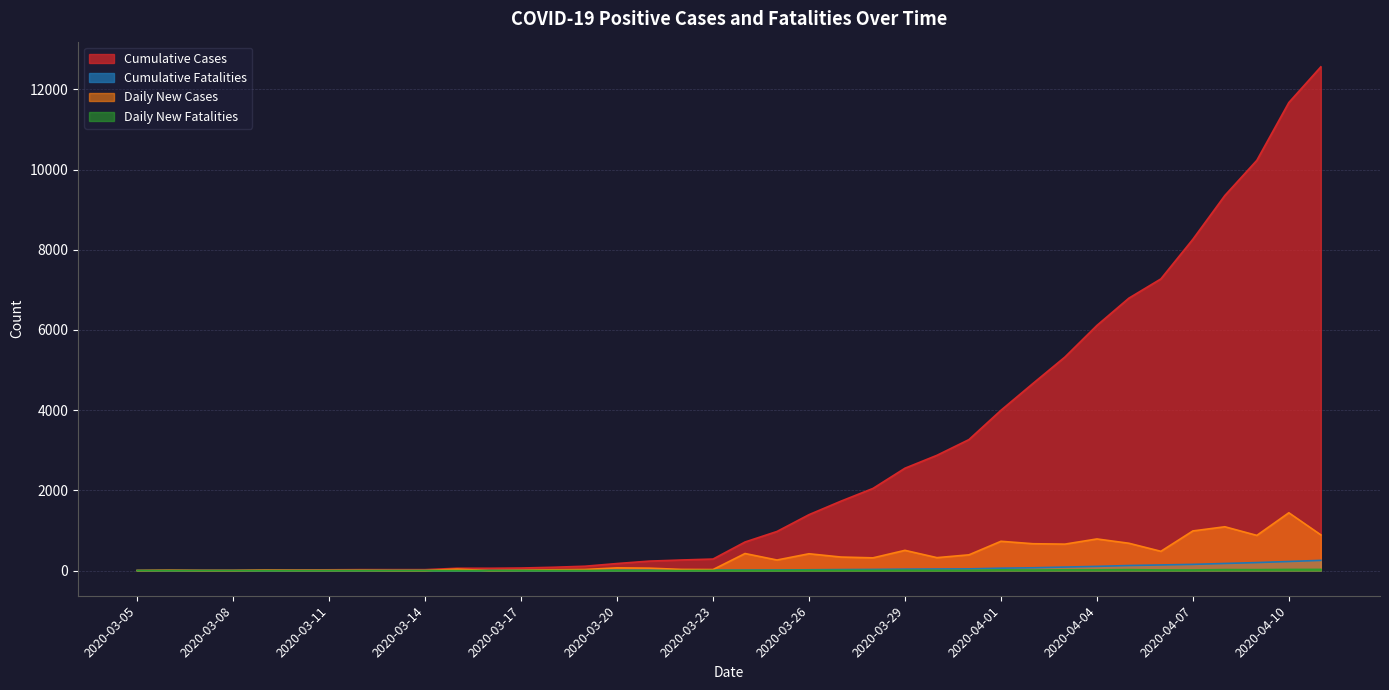

True or false: Cumulative Cases and Daily New Fatalities cross at least once.

False